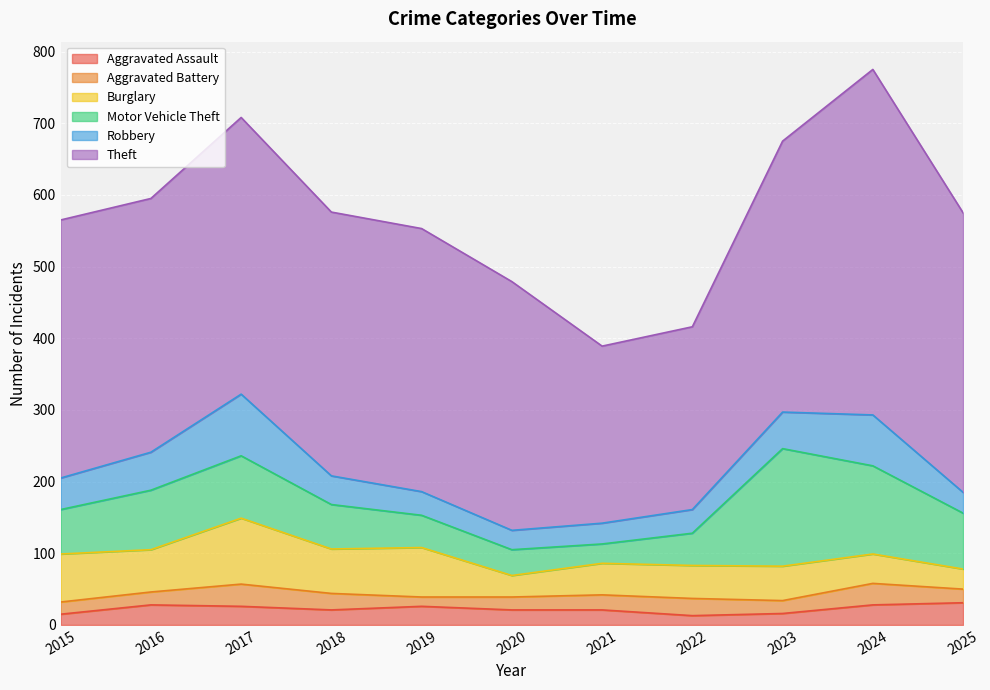

Count the number of categories in the chart.

11